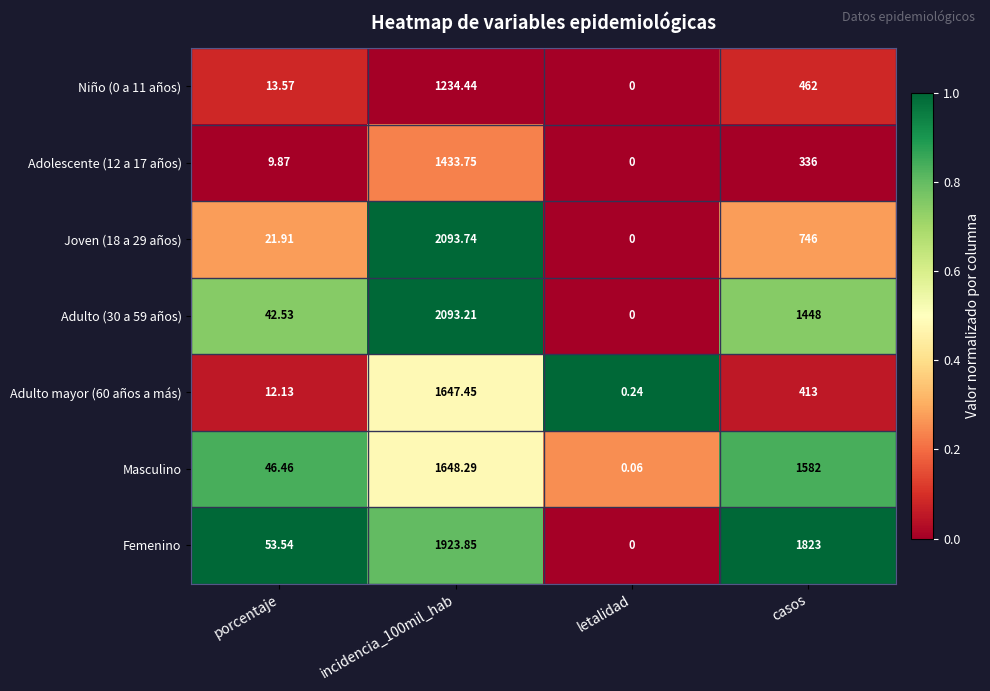

Which series changed the most between porcentaje and letalidad?

Femenino